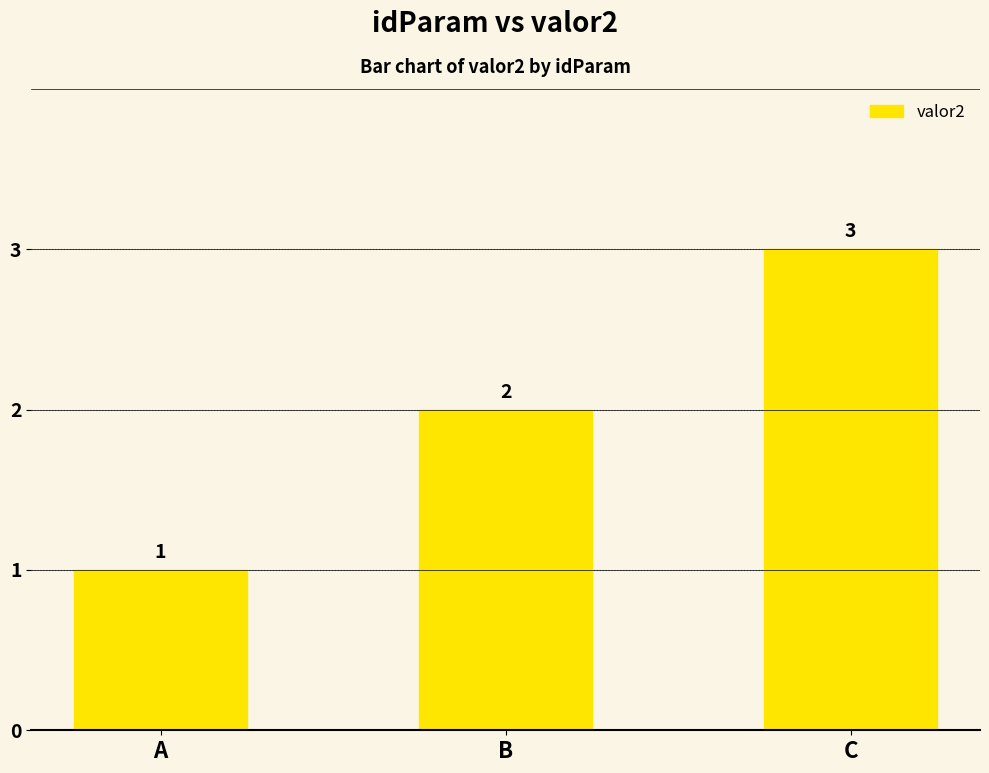

How many bars are there in total?

3